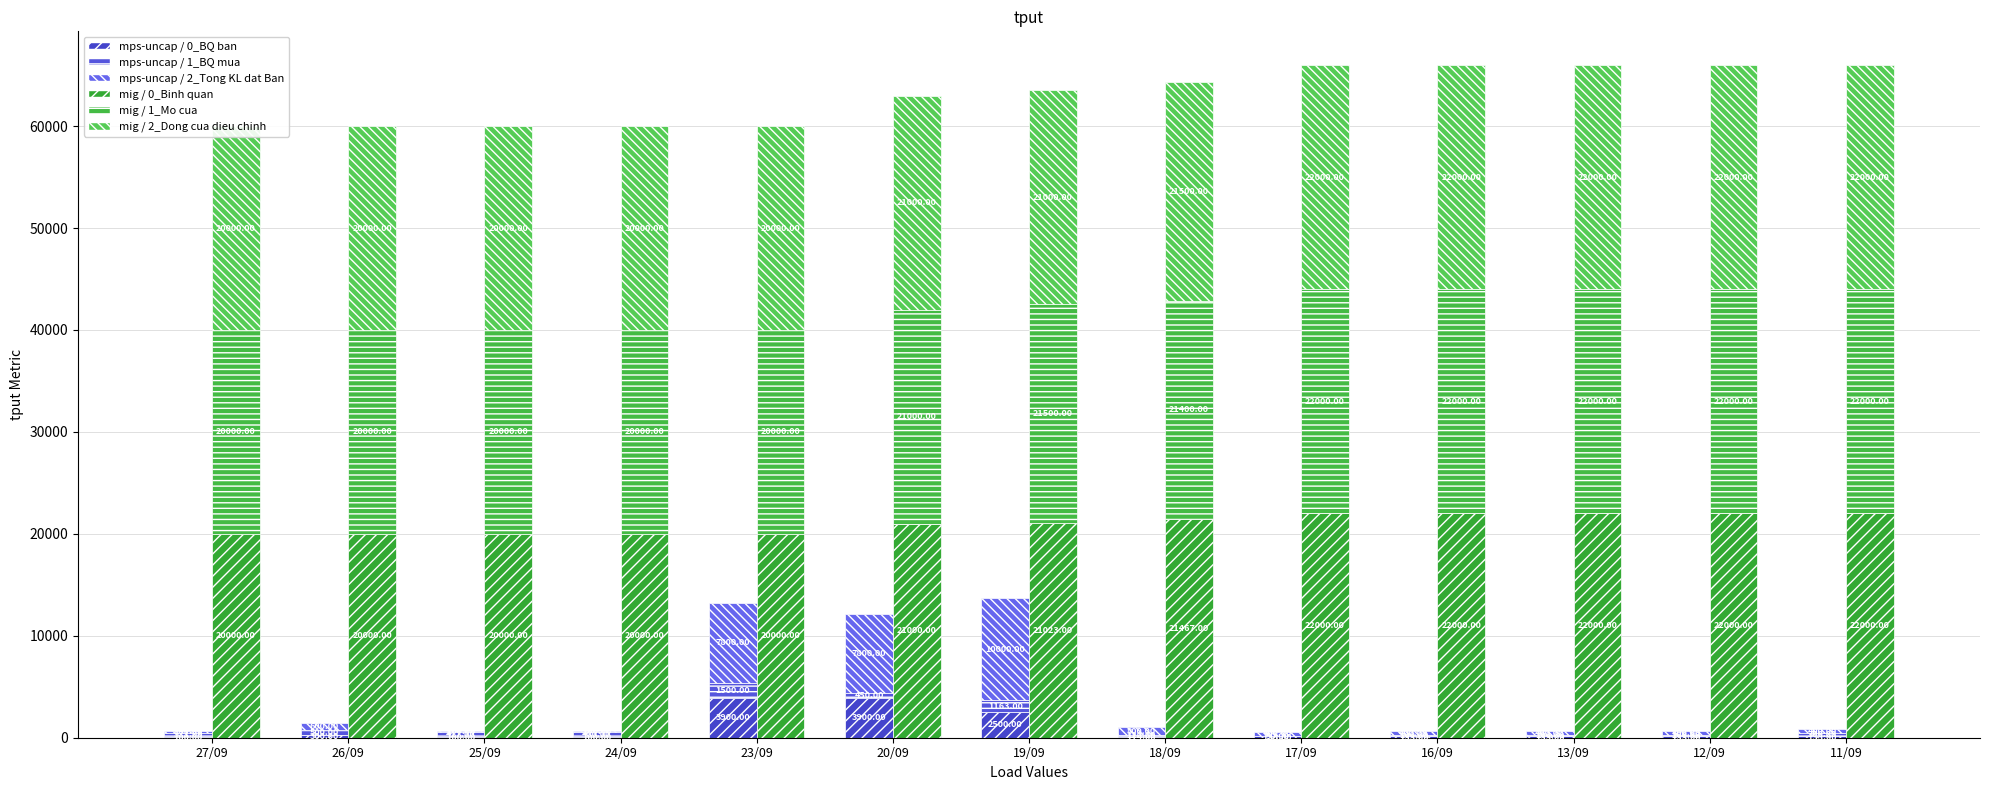

How many mig / 2_Dong cua dieu chinh values are between 20000 and 22000?

13